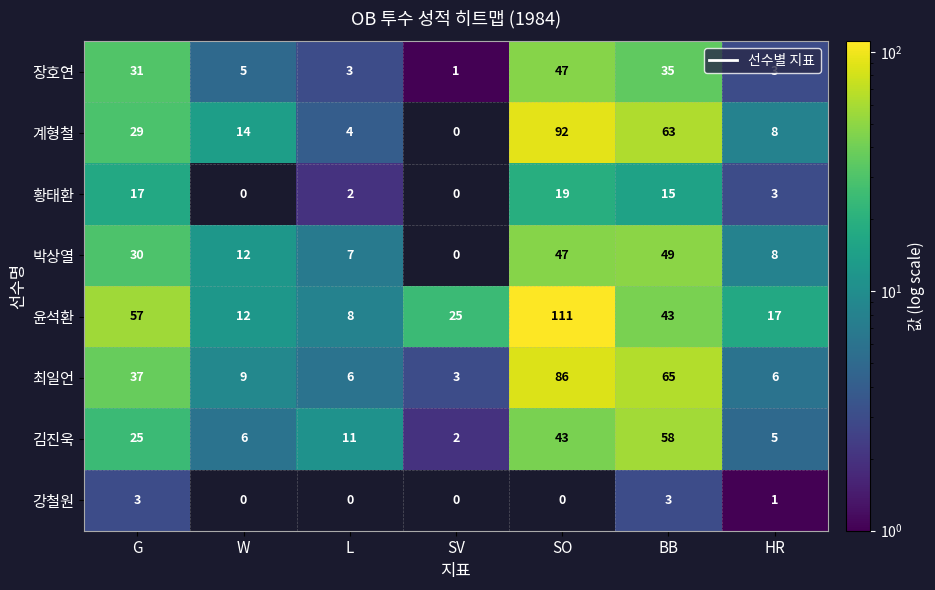

Which series has the widest spread of values?

윤석환